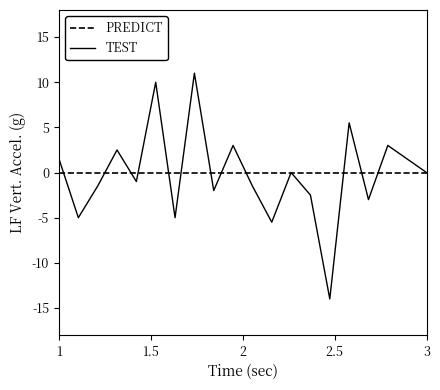

Reading right to left, transcribe all the data shown in this chart.

PREDICT: 0.0	0.0	0.0	0.0	0.0	0.0	0.0	0.0	0.0	0.0	0.0	0.0	0.0	0.0	0.0	0.0	0.0	0.0	0.0	0.0
TEST: 0.0	1.5	3.0	-3.0	5.5	-14.0	-2.5	0.0	-5.5	-1.5	3.0	-2.0	11.0	-5.0	10.0	-1.0	2.5	-1.5	-5.0	1.5